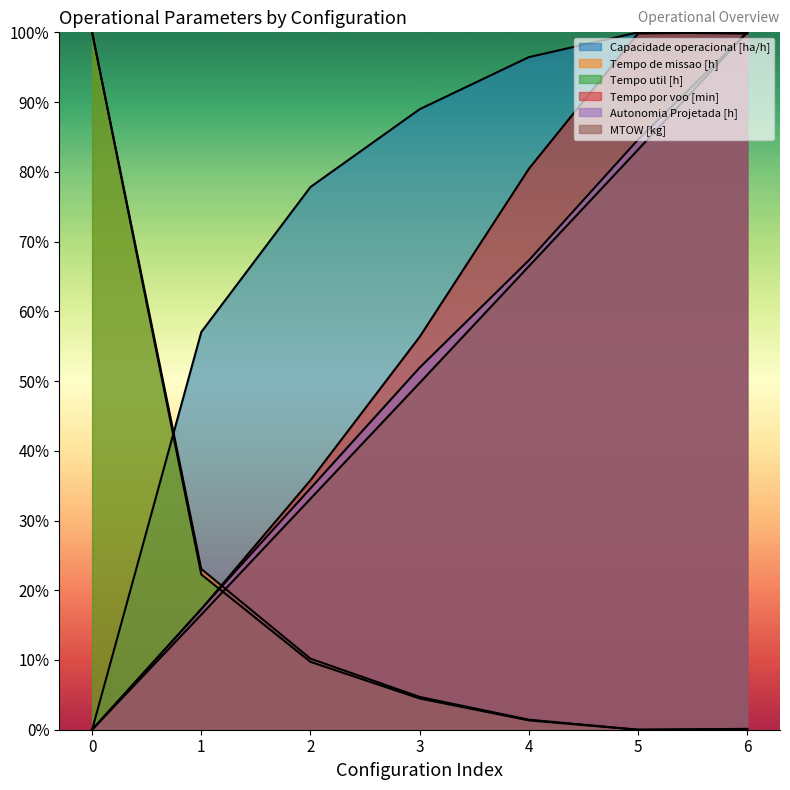

What is the difference between the maximum and minimum values in the MTOW [kg] series?

100.0